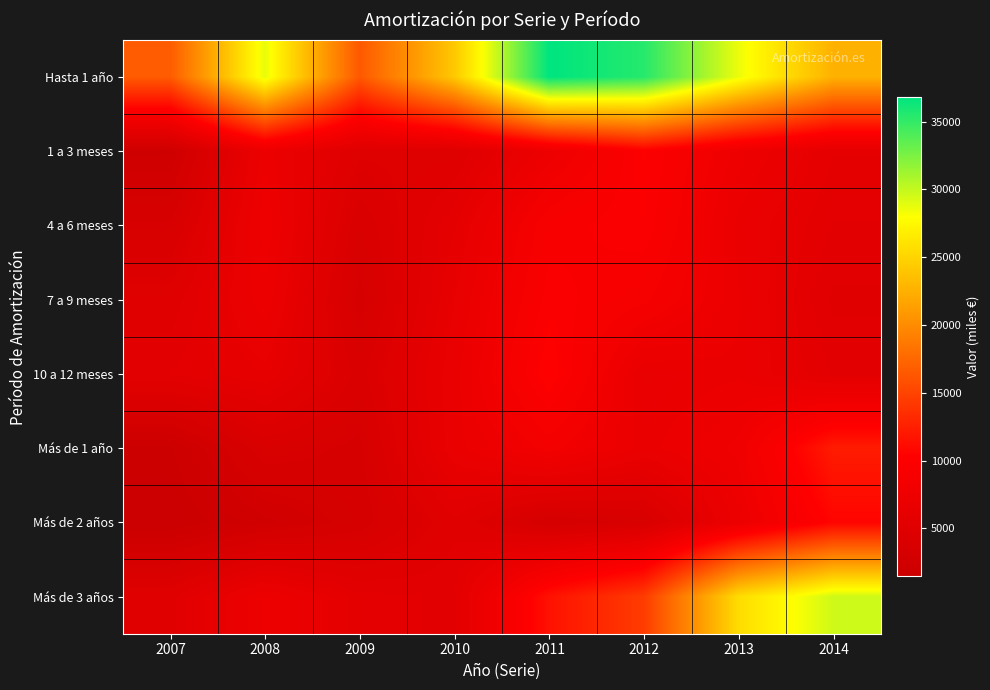

Reading left to right, extract all data points from this chart.

Hasta 1 año: 2007=16598	2008=28738	2009=16384	2010=24233	2011=36780	2012=35436	2013=28589	2014=22612
1 a 3 meses: 2007=2152	2008=7287	2009=4896	2010=4881	2011=7449	2012=10020	2013=7569	2014=6061
4 a 6 meses: 2007=3695	2008=7714	2009=3942	2010=5982	2011=9242	2012=9813	2013=6929	2014=5668
7 a 9 meses: 2007=5053	2008=7365	2009=3420	2010=6499	2011=9725	2012=8919	2013=7093	2014=5261
10 a 12 meses: 2007=5698	2008=6372	2009=4126	2010=6871	2011=10365	2012=6683	2013=6998	2014=5622
Más de 1 año: 2007=1819	2008=3955	2009=3483	2010=6855	2011=8467	2012=6900	2013=7884	2014=12236
Más de 2 años: 2007=1484	2008=2464	2009=3322	2010=5240	2011=3196	2012=3798	2013=7303	2014=10624
Más de 3 años: 2007=5204	2008=7487	2009=5835	2010=5615	2011=11519	2012=14461	2013=25608	2014=29632